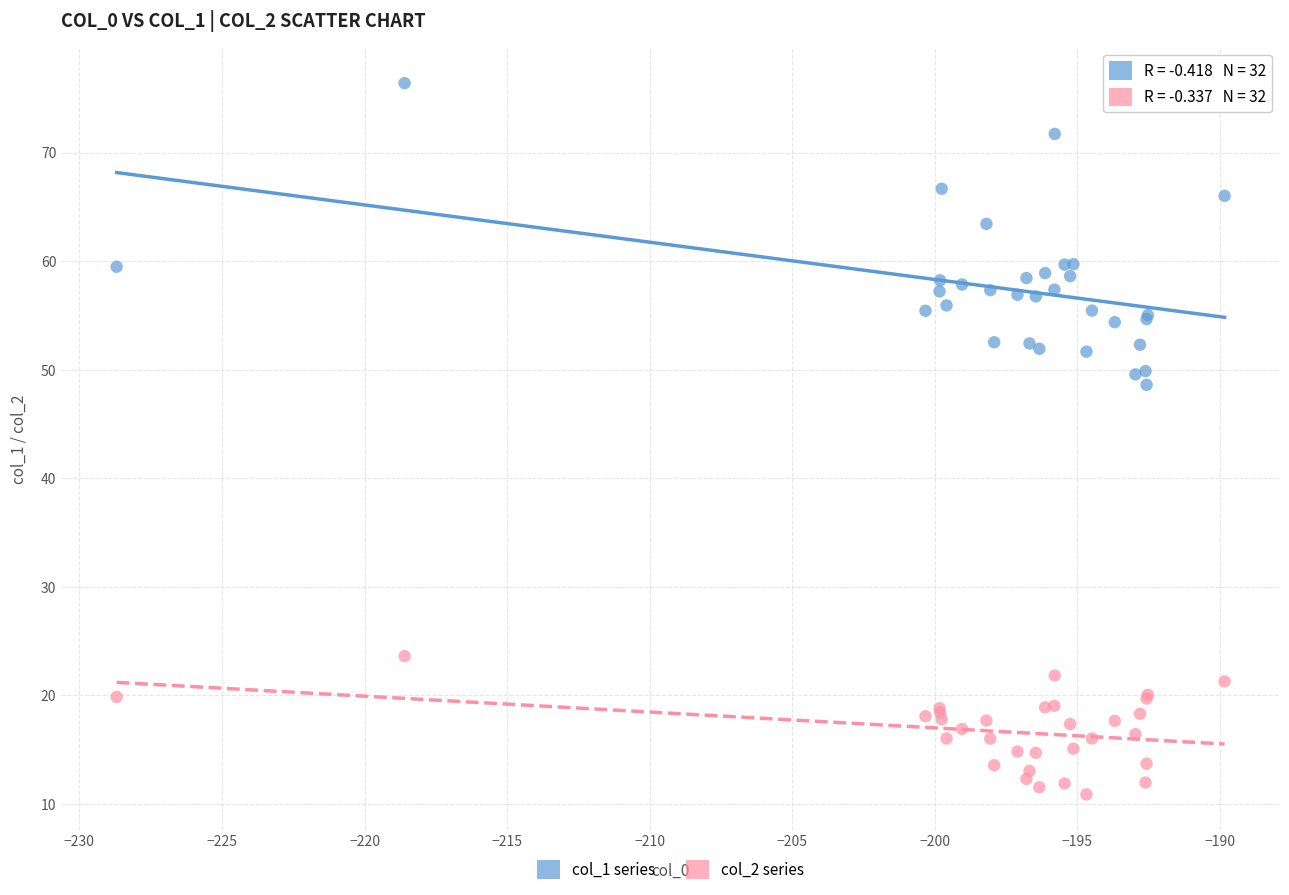

Across all series, what Y value is closest to 43?

48.6